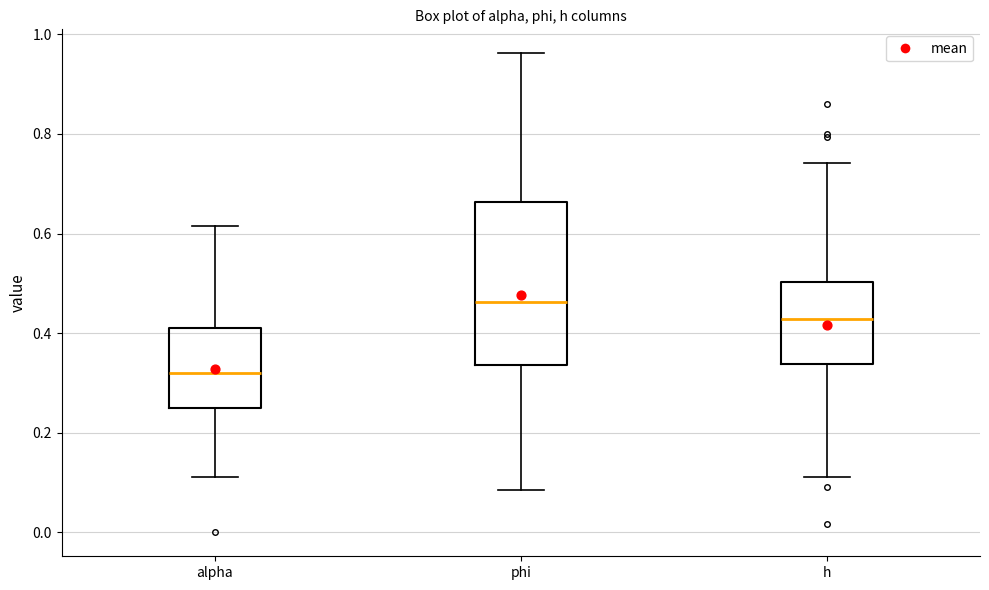

Reading left to right, transcribe this box plot: for each box, give where its median line is, the range the box spans, and where its two whiskers end, as read against the y-axis. The values are not printed on the chart, so give them approximately, as read against the axis.

alpha: median 0.32, box 0.26 to 0.42, whiskers 0.12 to 0.62
phi: median 0.46, box 0.34 to 0.66, whiskers 0.08 to 0.96
h: median 0.42, box 0.34 to 0.50, whiskers 0.12 to 0.74